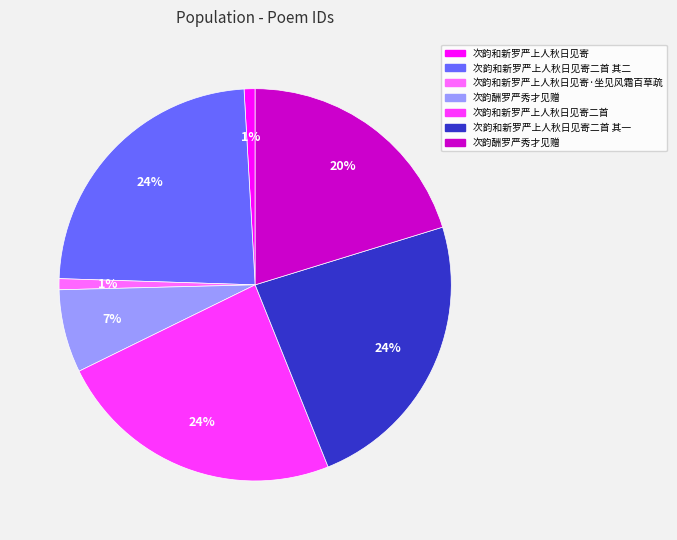

To the nearest percent, what is the average slice percentage?

14%